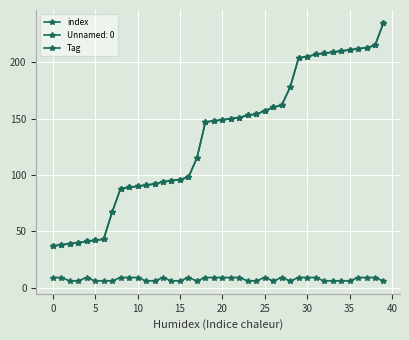

Is this an area chart (filled region under the line)?

No